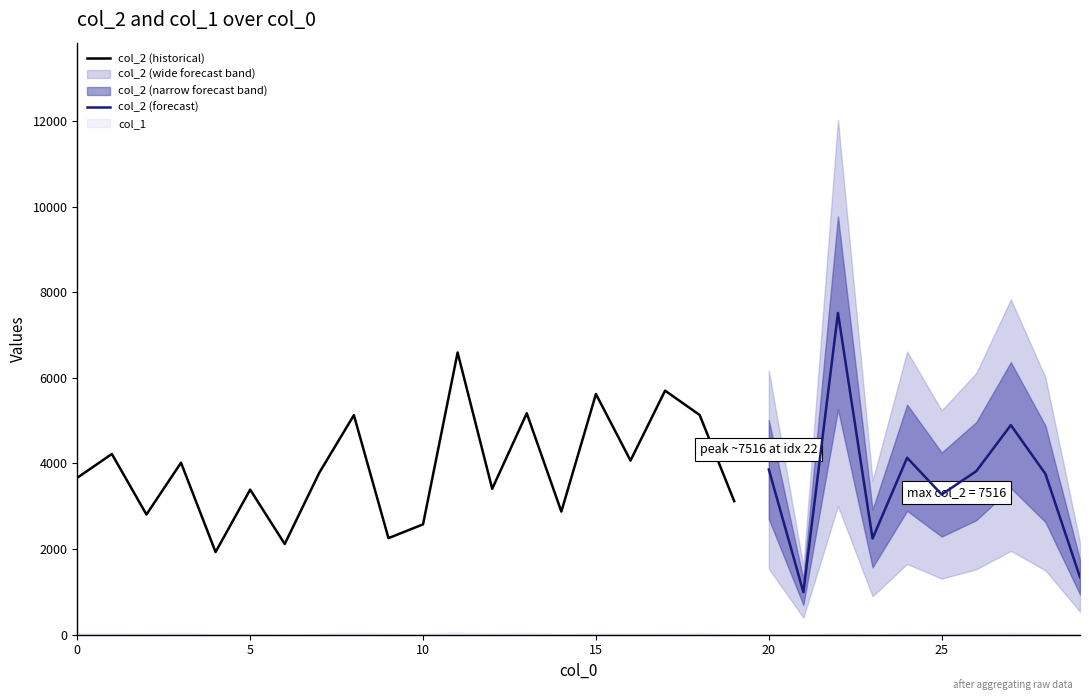

Where is the first local maximum for col_2?

1